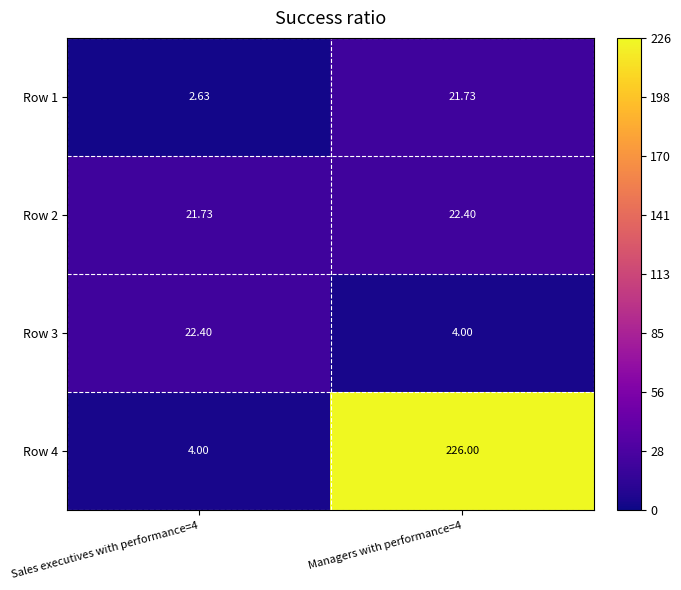

Is the value of Row 2 at Sales executives with performance=4 greater than the value of Row 1 at Sales executives with performance=4?

Yes